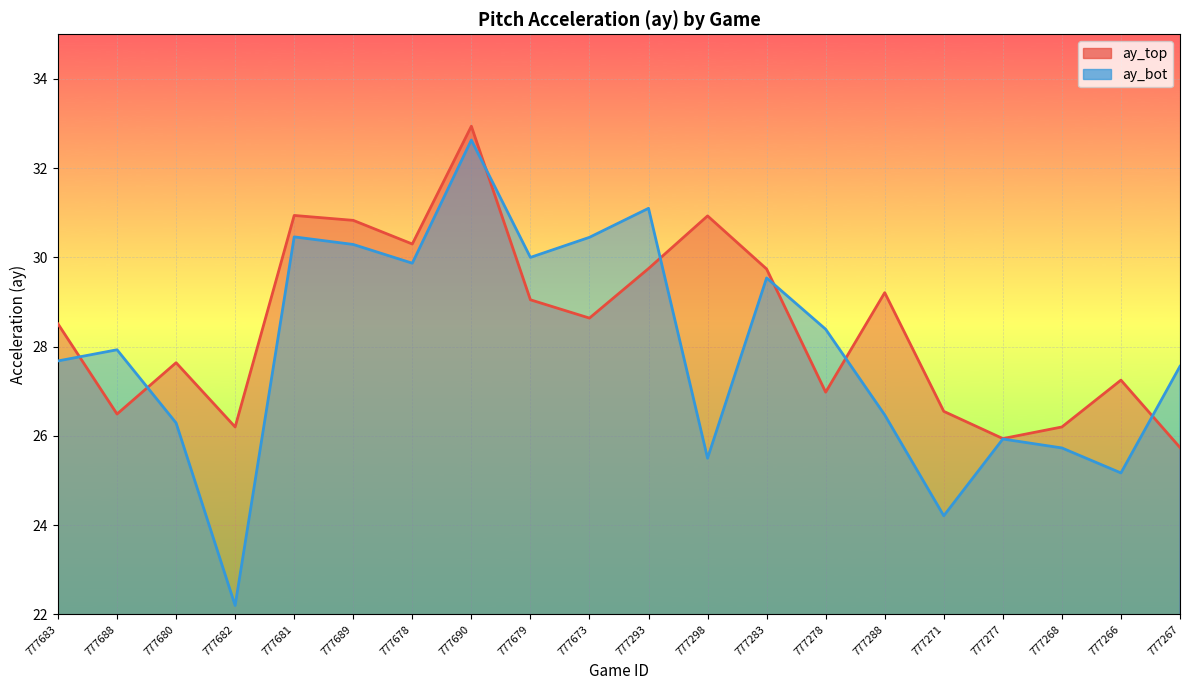

What is the total value across all series at 777690?

65.6